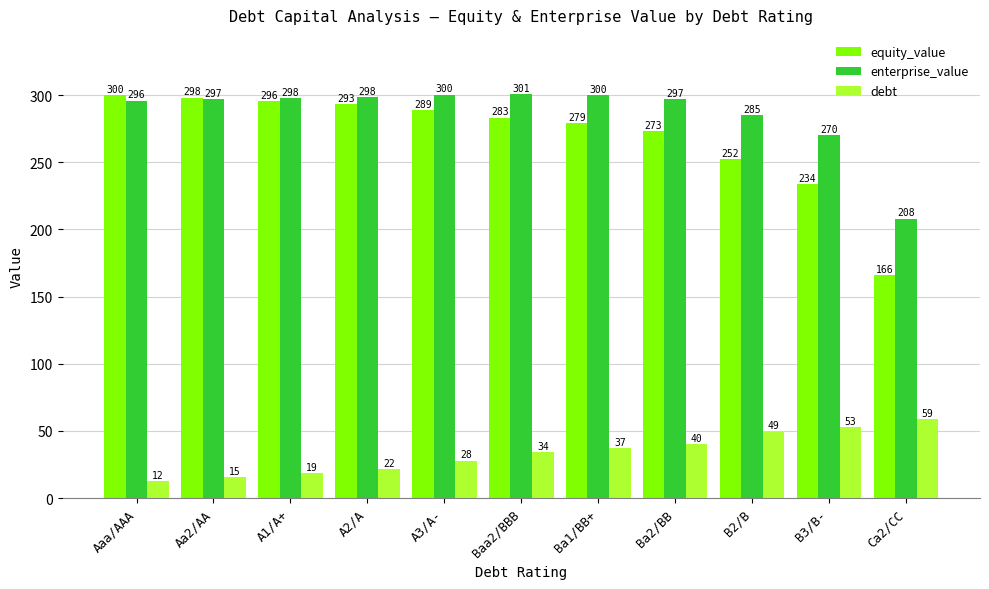

How many bars are there in total?

33